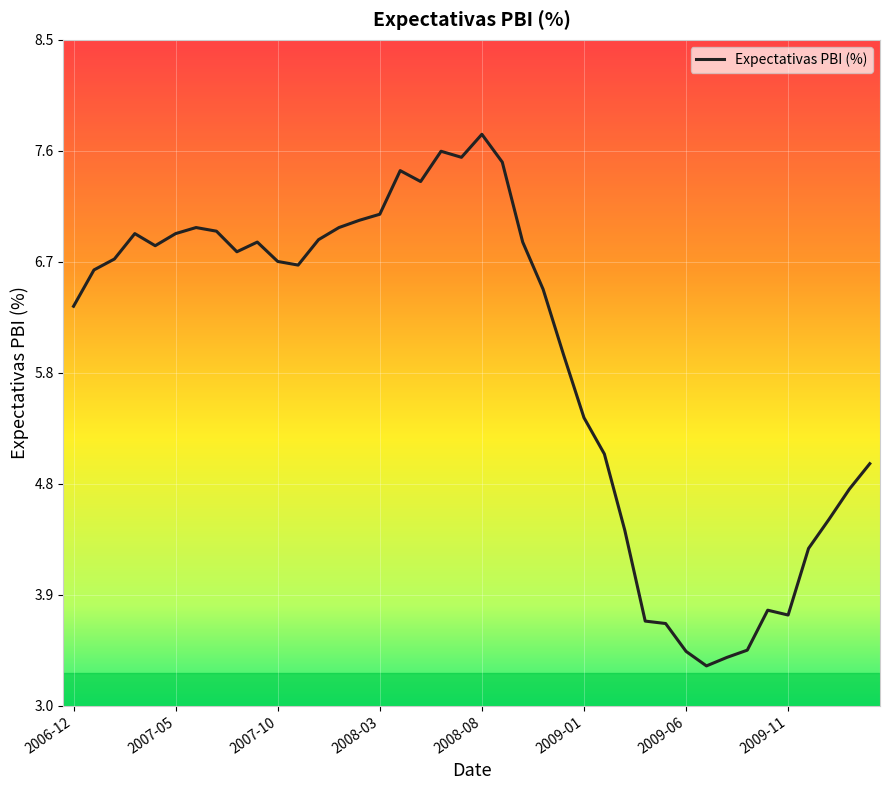

How many lines are shown in the chart?

1